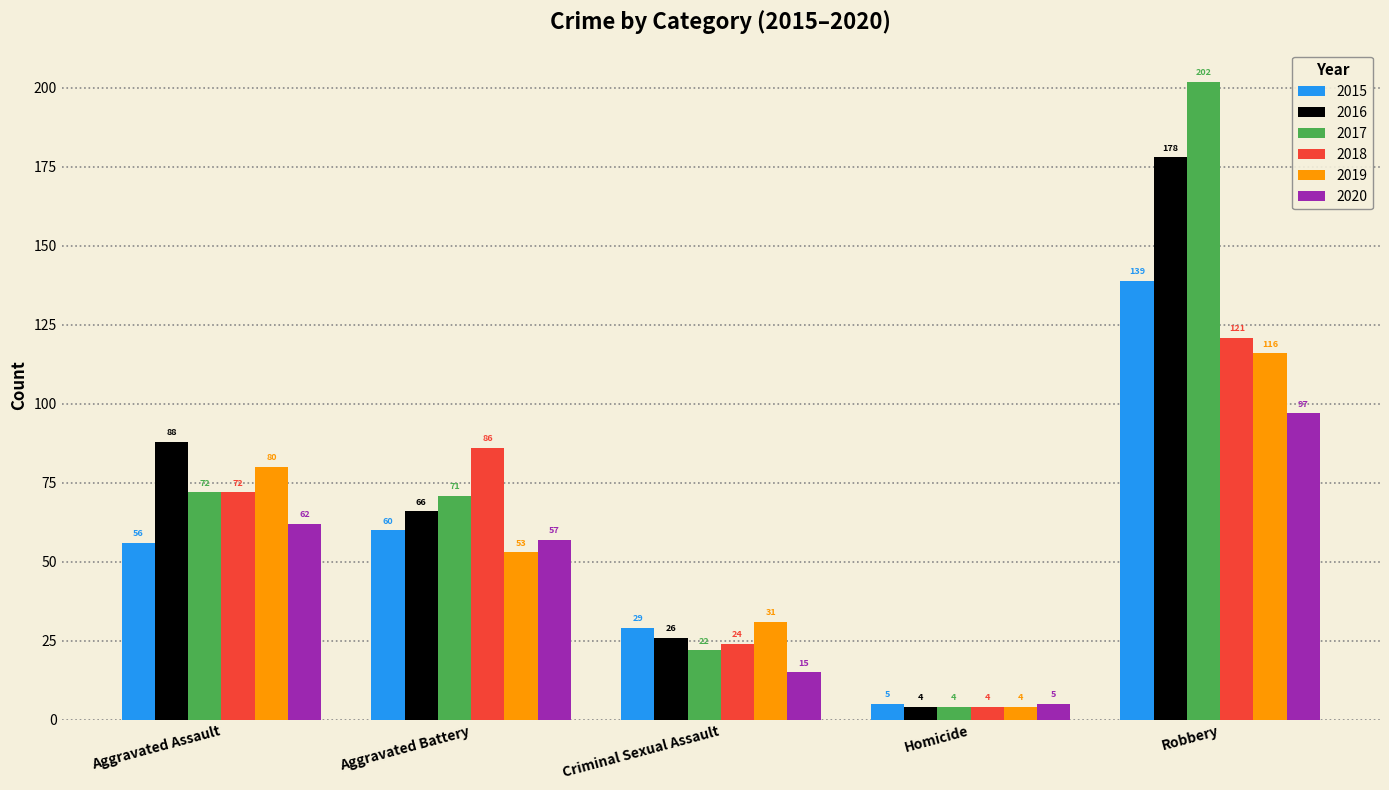

Reading left to right, what are all the values shown in this chart?

2015: Aggravated Assault=56	Aggravated Battery=60	Criminal Sexual Assault=29	Homicide=5	Robbery=139
2016: Aggravated Assault=88	Aggravated Battery=66	Criminal Sexual Assault=26	Homicide=4	Robbery=178
2017: Aggravated Assault=72	Aggravated Battery=71	Criminal Sexual Assault=22	Homicide=4	Robbery=202
2018: Aggravated Assault=72	Aggravated Battery=86	Criminal Sexual Assault=24	Homicide=4	Robbery=121
2019: Aggravated Assault=80	Aggravated Battery=53	Criminal Sexual Assault=31	Homicide=4	Robbery=116
2020: Aggravated Assault=62	Aggravated Battery=57	Criminal Sexual Assault=15	Homicide=5	Robbery=97